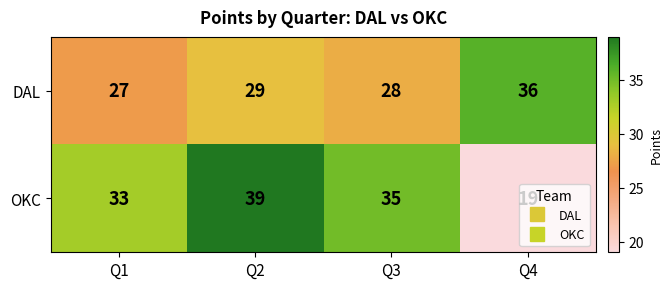

Which series has the largest total across all categories?

OKC